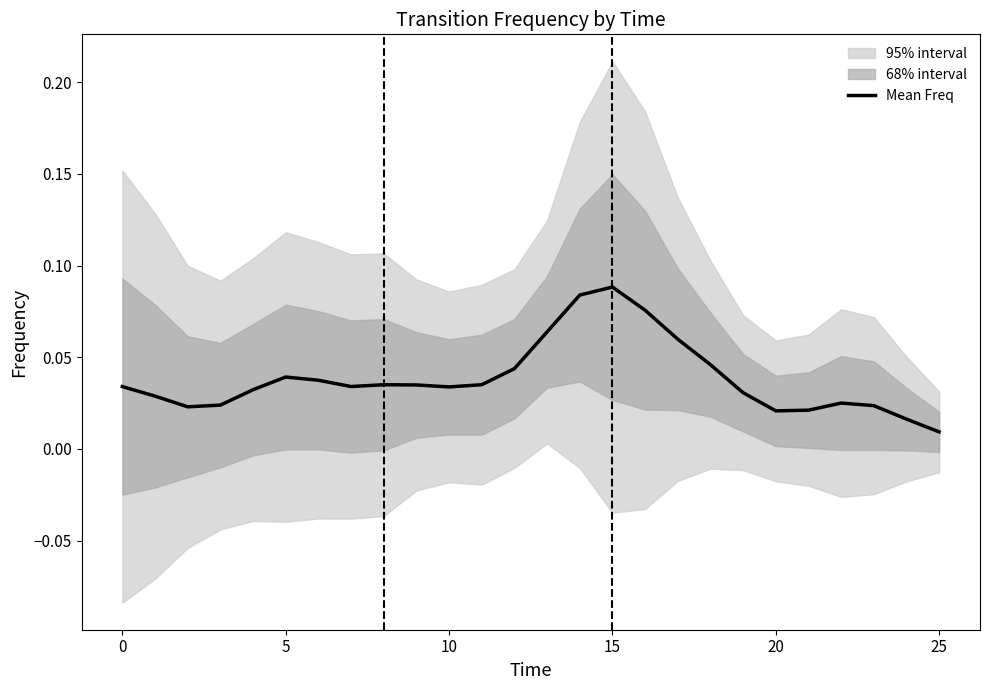

At which label is Mean Freq closest to 0?

25